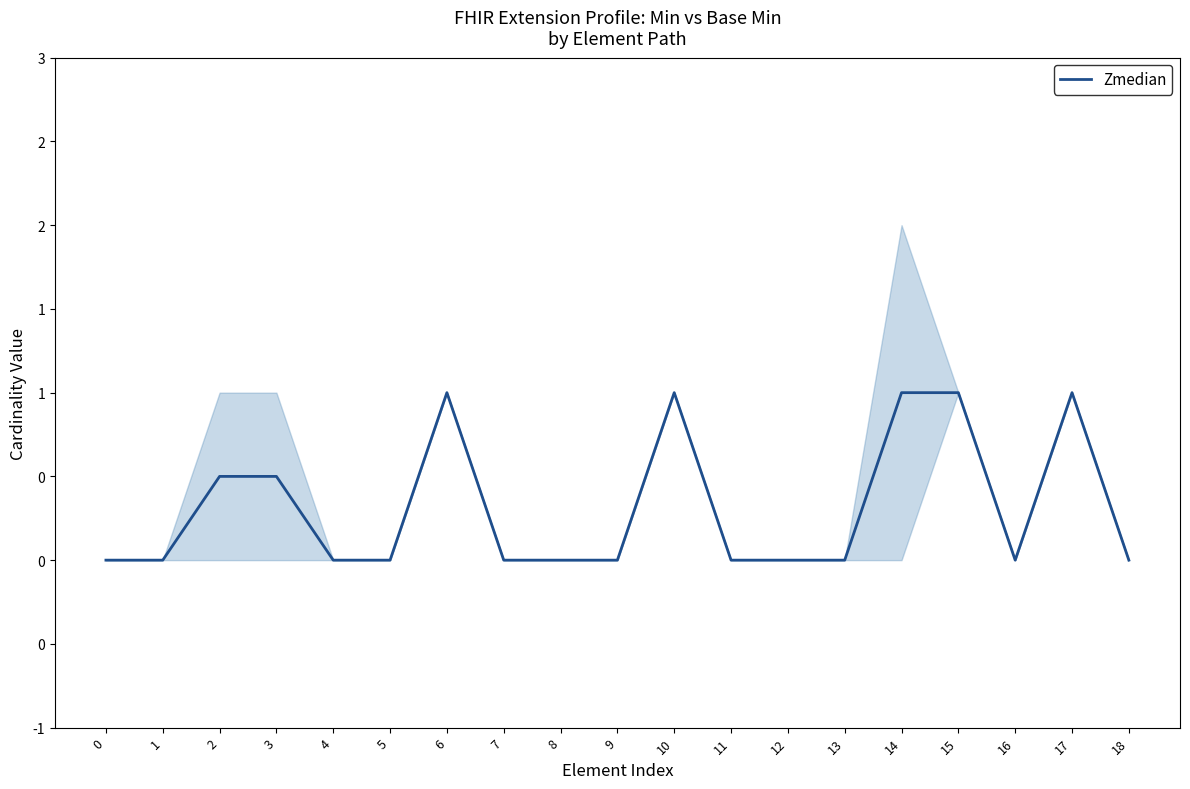

List the labels in order of value, largest first.

6, 10, 14, 15, 17, 2, 3, 0, 1, 4, 5, 7, 8, 9, 11, 12, 13, 16, 18